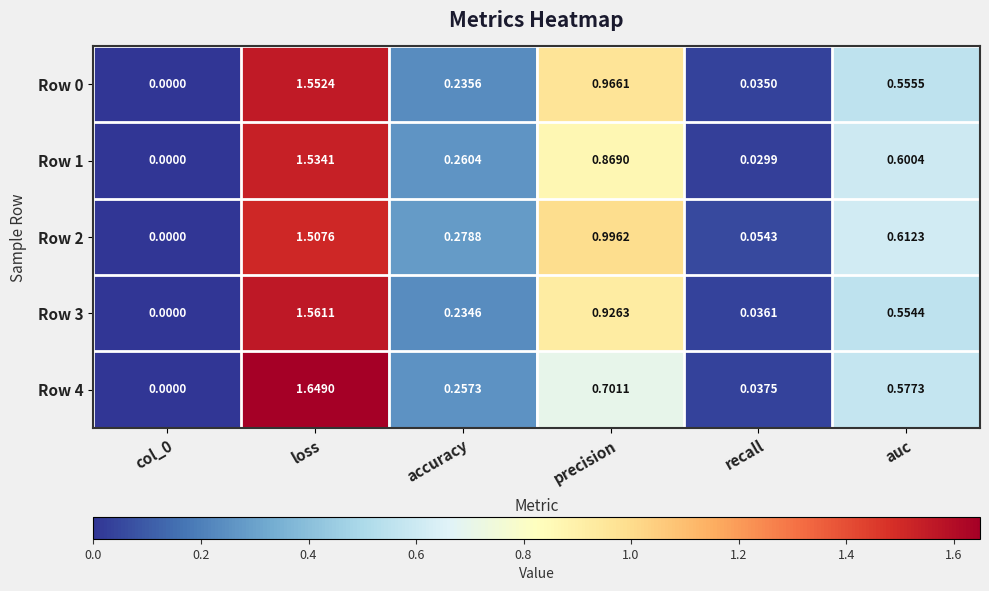

Between col_0 and accuracy, which series saw the biggest shift?

Row 2